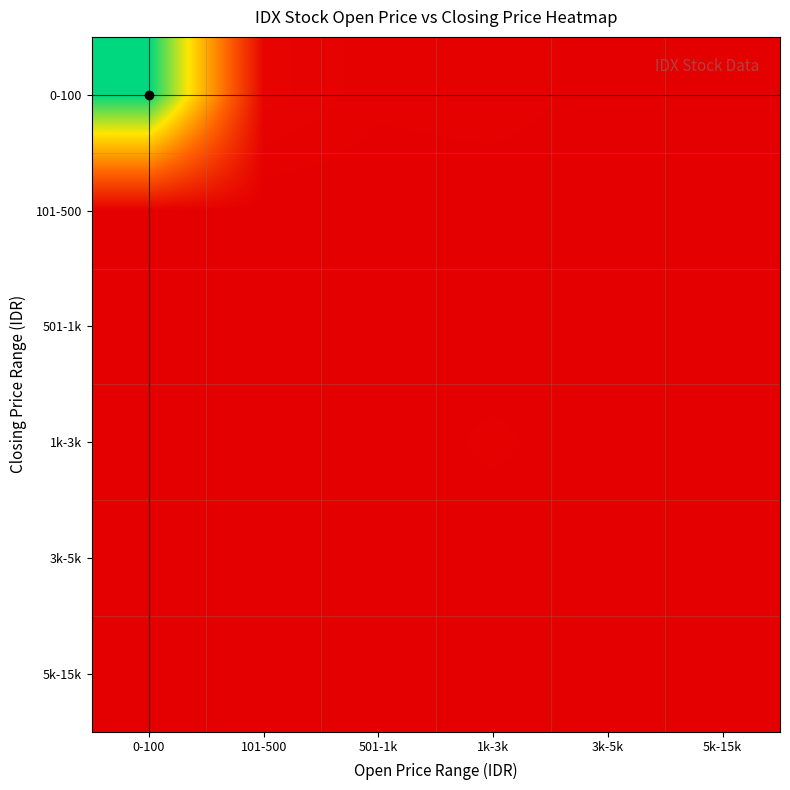

Reading left to right, transcribe all the data shown in this chart.

0-100: 0-100=580	101-500=8	501-1k=3	1k-3k=4	3k-5k=1	5k-15k=1
101-500: 0-100=0	101-500=0	501-1k=0	1k-3k=0	3k-5k=0	5k-15k=0
501-1k: 0-100=0	101-500=0	501-1k=1	1k-3k=0	3k-5k=0	5k-15k=0
1k-3k: 0-100=0	101-500=0	501-1k=0	1k-3k=3	3k-5k=0	5k-15k=0
3k-5k: 0-100=0	101-500=0	501-1k=0	1k-3k=0	3k-5k=0	5k-15k=0
5k-15k: 0-100=0	101-500=0	501-1k=0	1k-3k=0	3k-5k=0	5k-15k=1